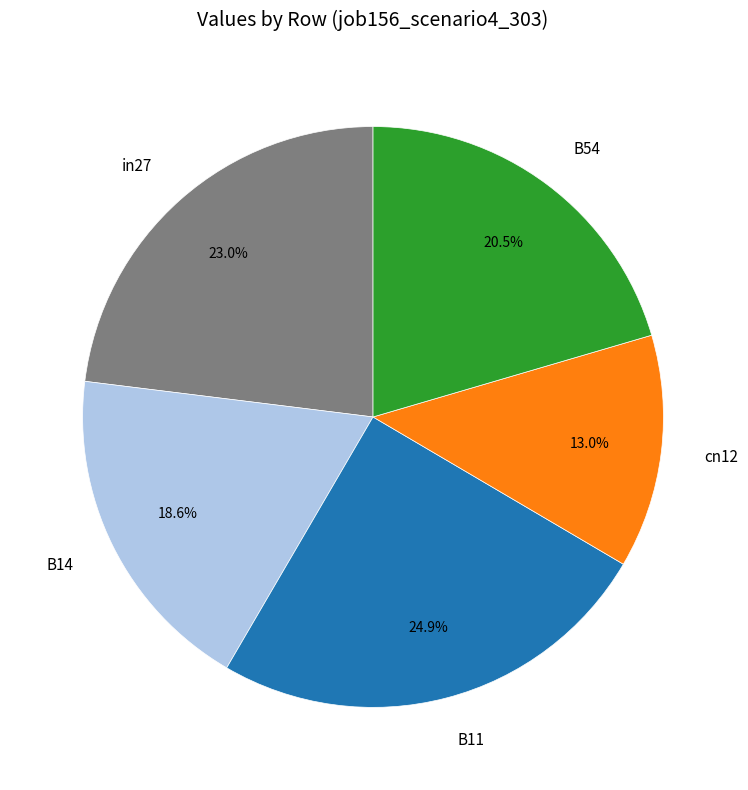

True or false: in27 accounts for 23% of the total.

True